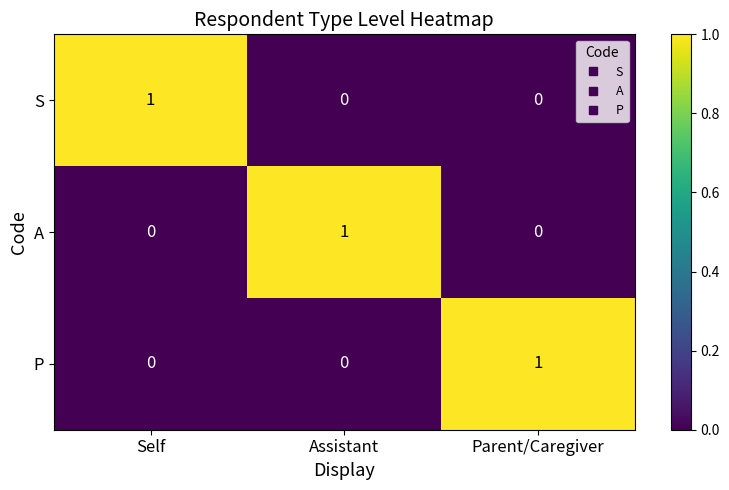

Reading right to left, list all the values displayed in this chart.

S: 0	0	1
A: 0	1	0
P: 1	0	0